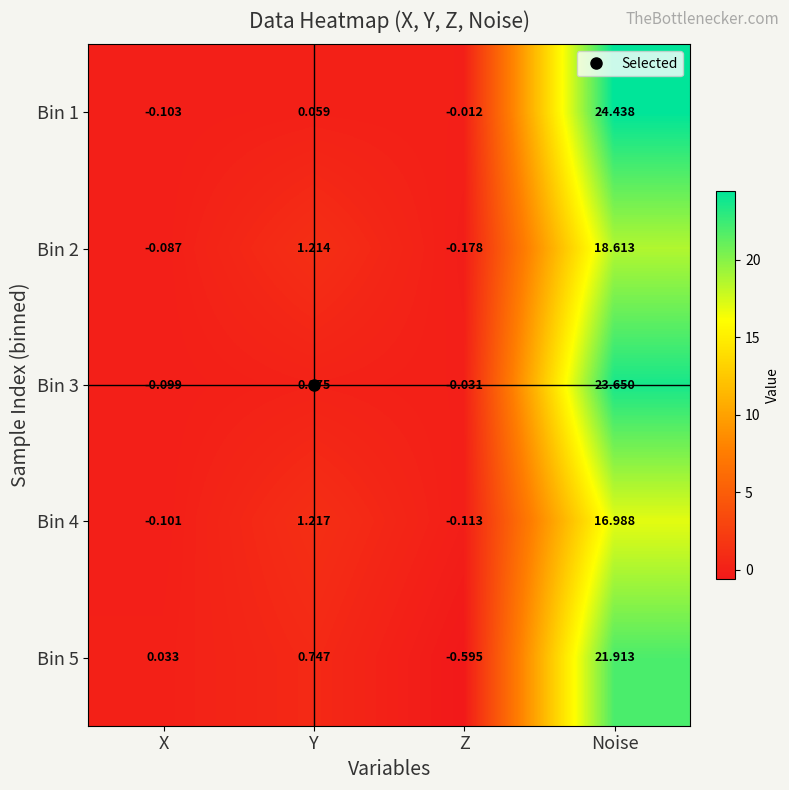

List the labels in order of Bin 2 value, smallest first.

Z, X, Y, Noise